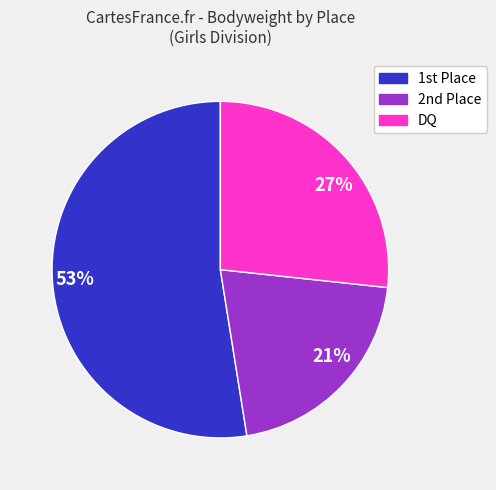

The DQ slice represents 27% of the pie. True or false?

True